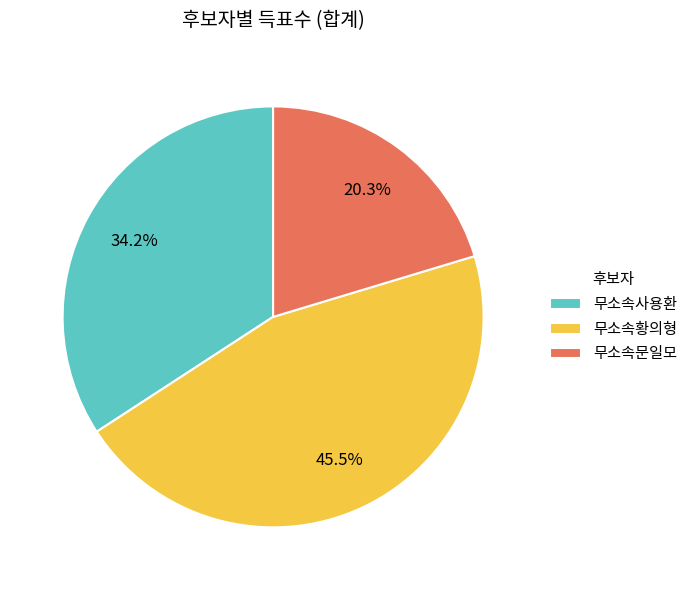

Is there a majority slice in this chart?

No